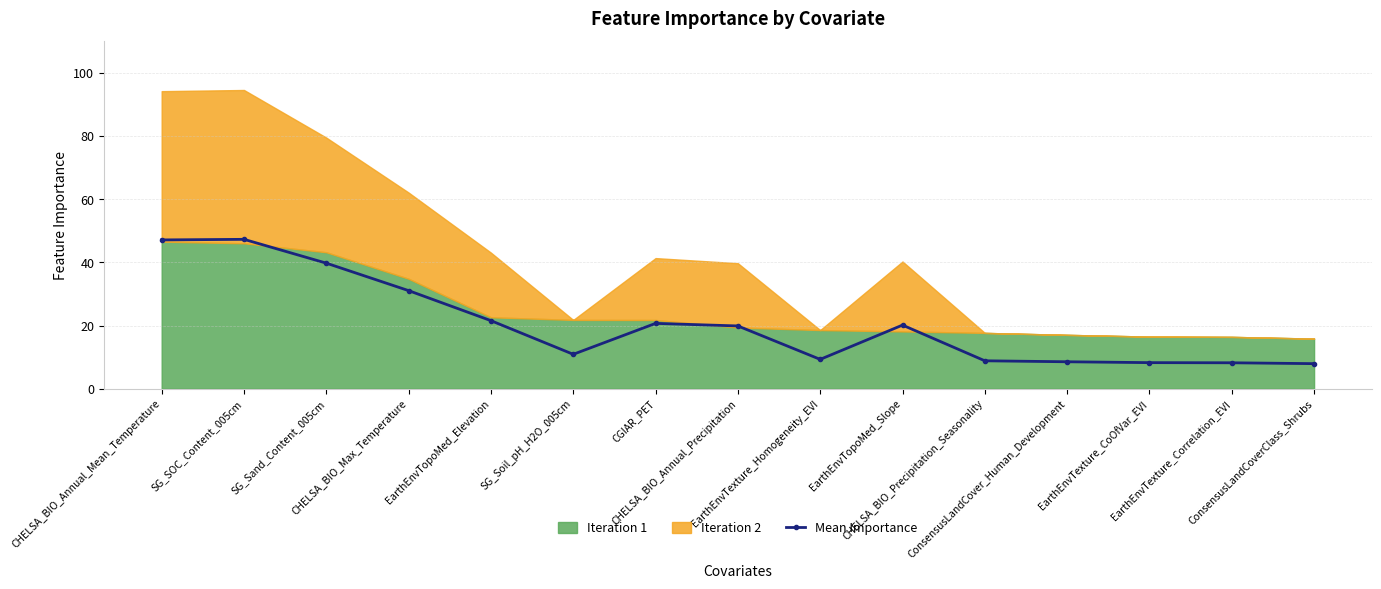

Which category has the lowest value across all series?

ConsensusLandCoverClass_Shrubs